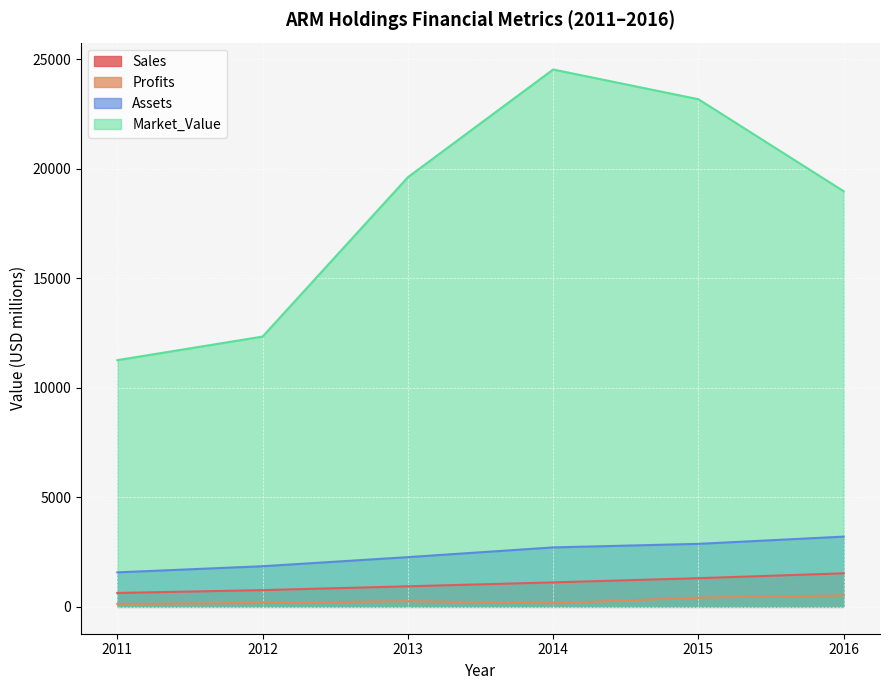

Which series has the widest spread of values?

Market_Value